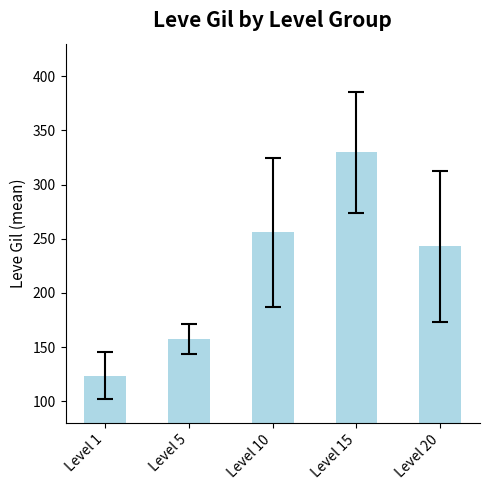

What is the approximate value at Level 5?

157.5